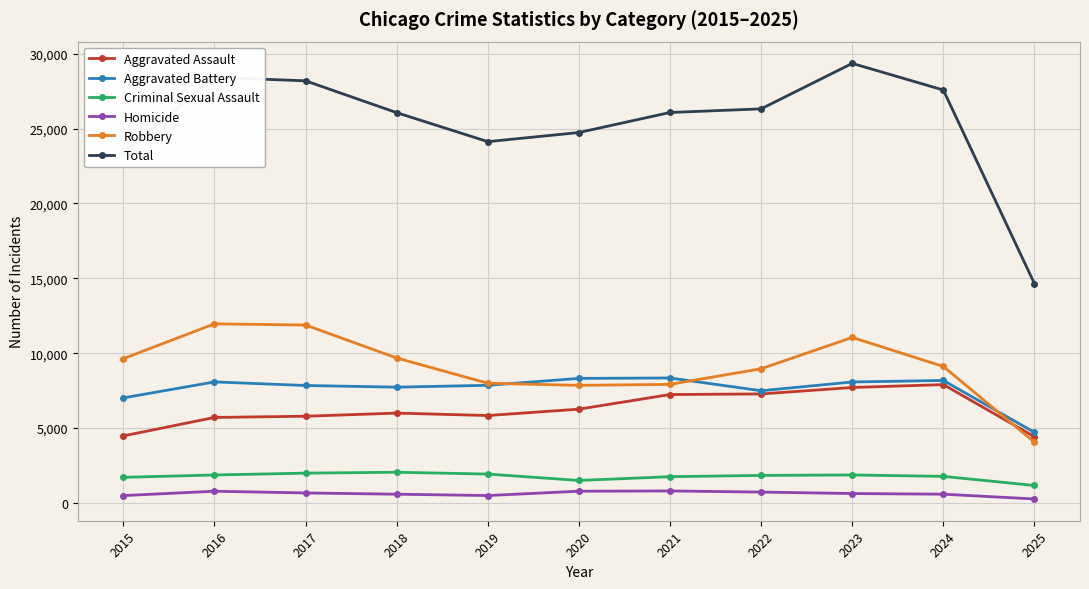

Is the value of Aggravated Assault at 2020 greater than the value of Criminal Sexual Assault at 2019?

Yes